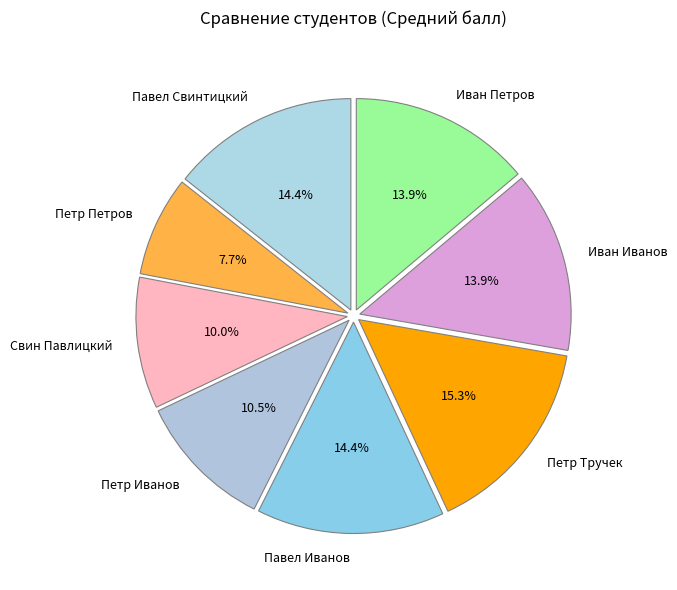

Count the number of slices in the pie.

8